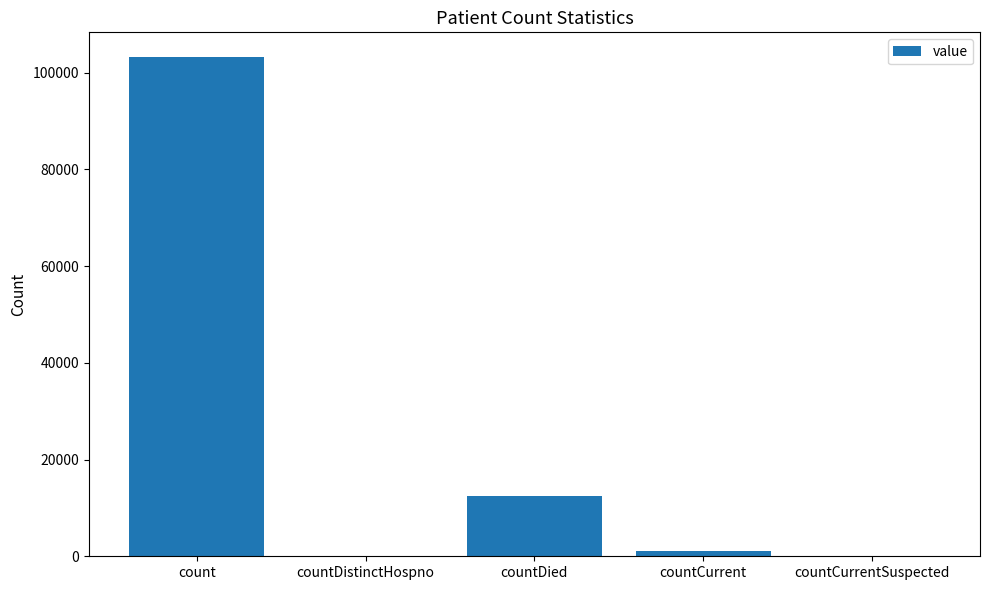

Reading left to right, extract all data points from this chart.

103172	0	12447	1034	0